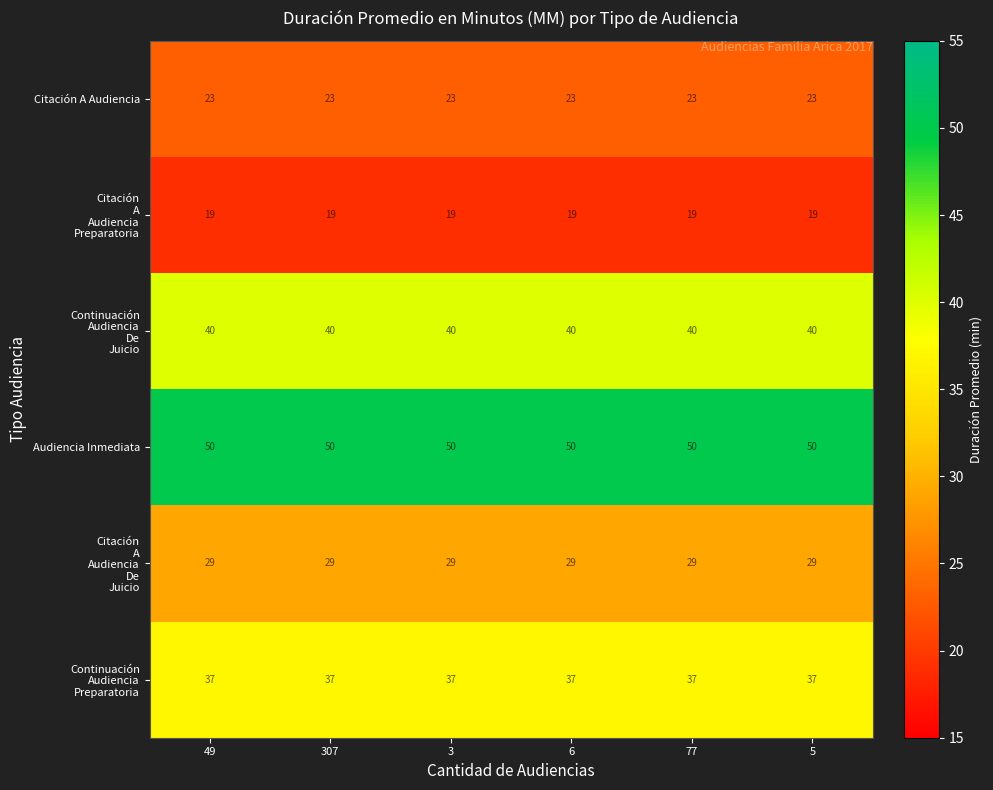

True or false: Citación A Audiencia has a value of 31 at 307.

False